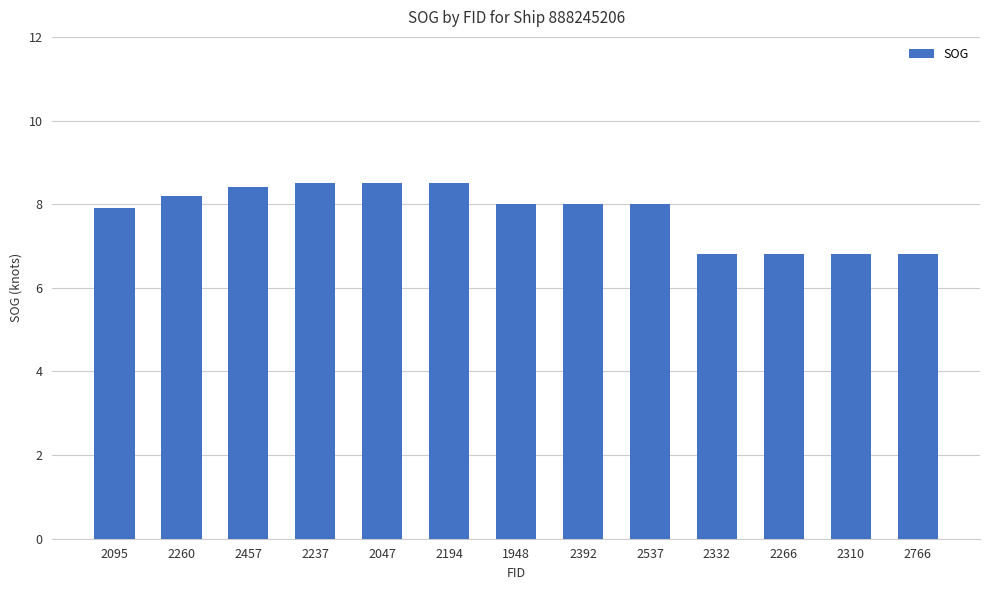

What is the sum of the values at 2266 and 2095?

14.7